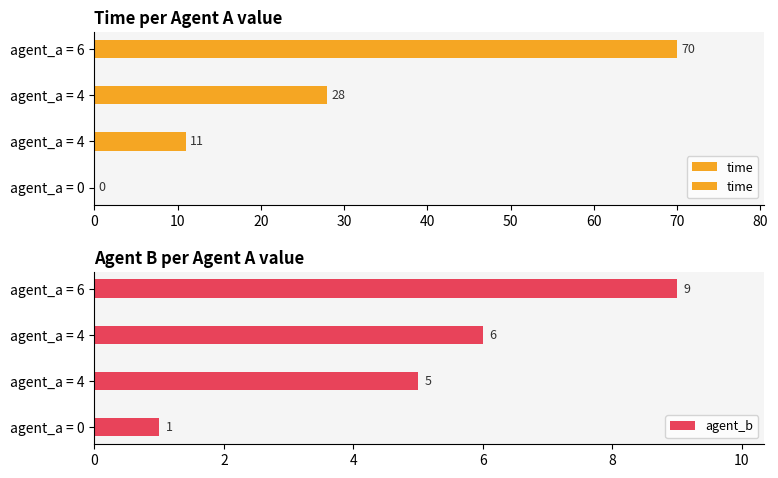

At which label does time reach its peak?

agent_a = 6